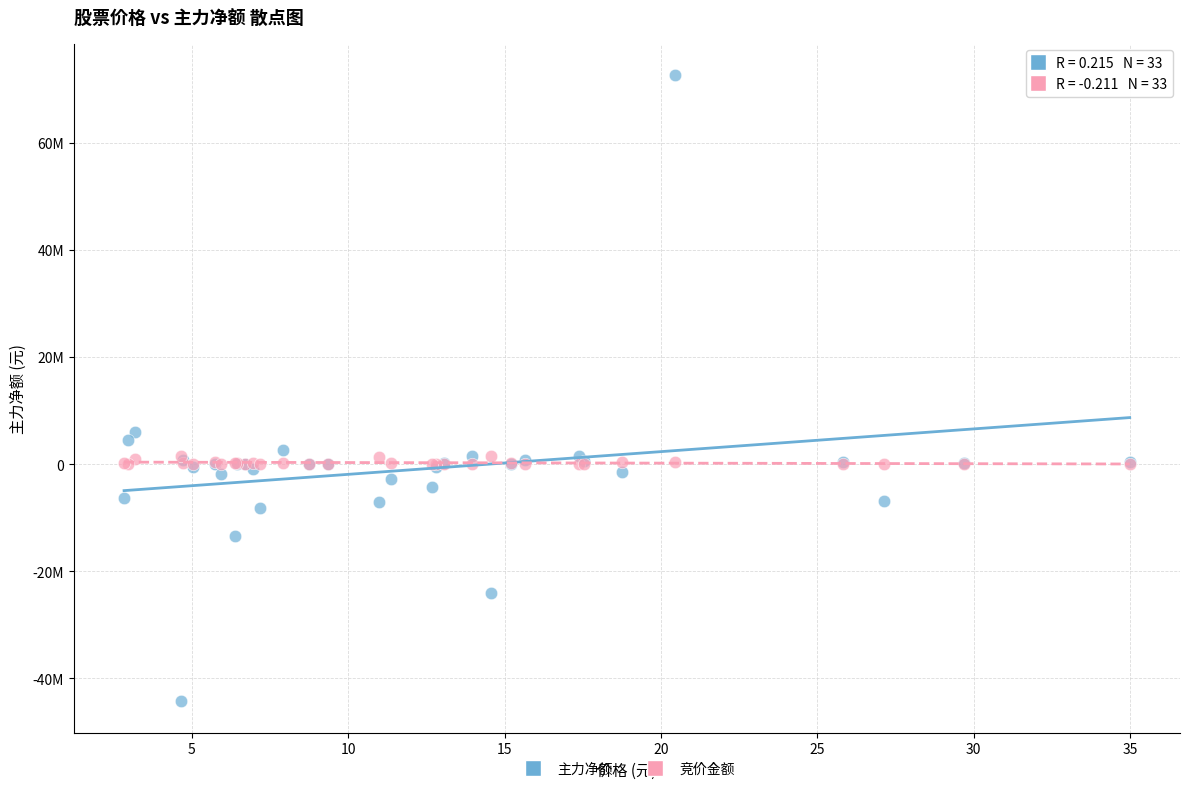

Which series reaches the minimum Y coordinate?

主力净额